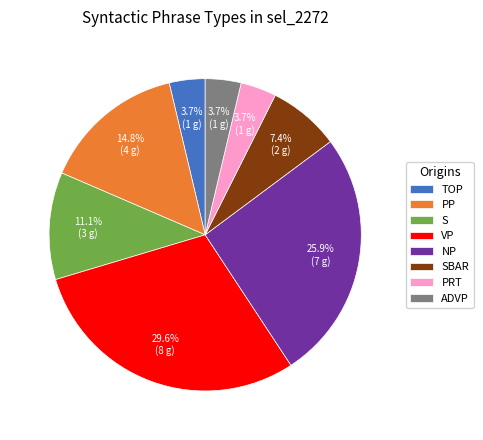

Is it true that SBAR is 1% of the pie?

False